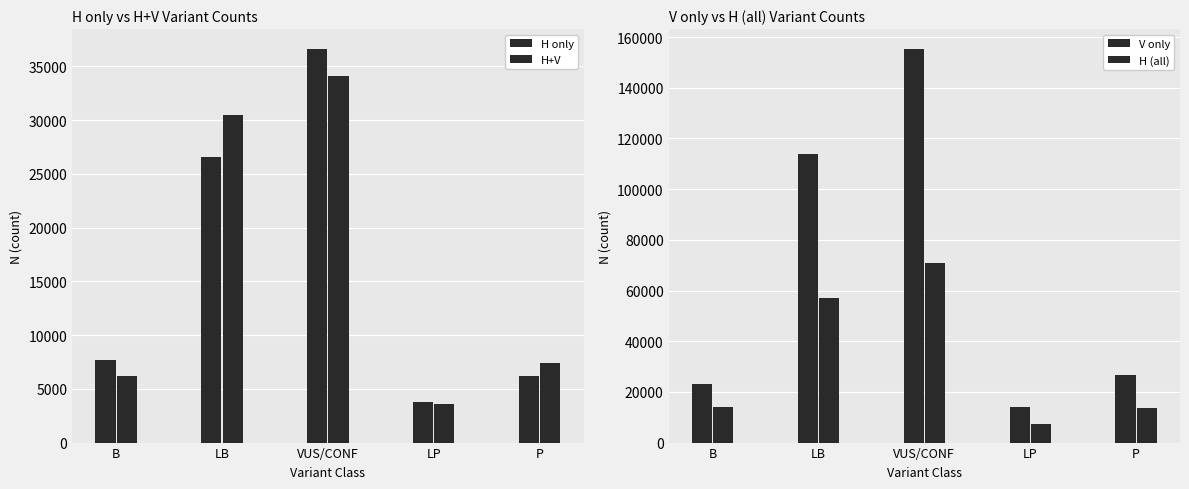

How many data points in V only are above 26486?

2